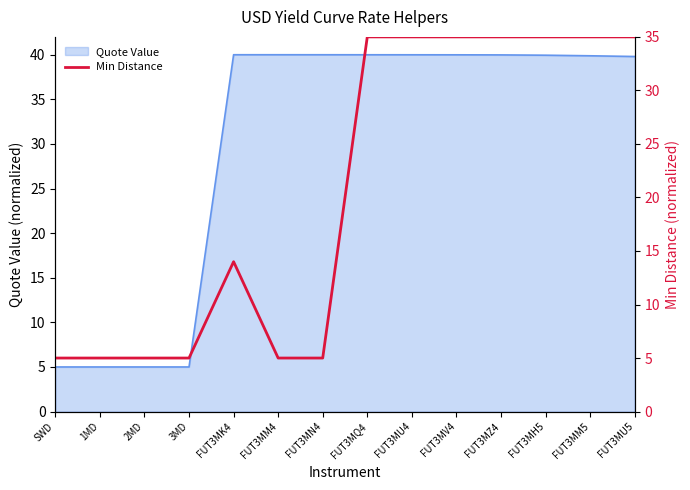

Which has a higher value, FUT3MK4 or FUT3MN4?

FUT3MK4